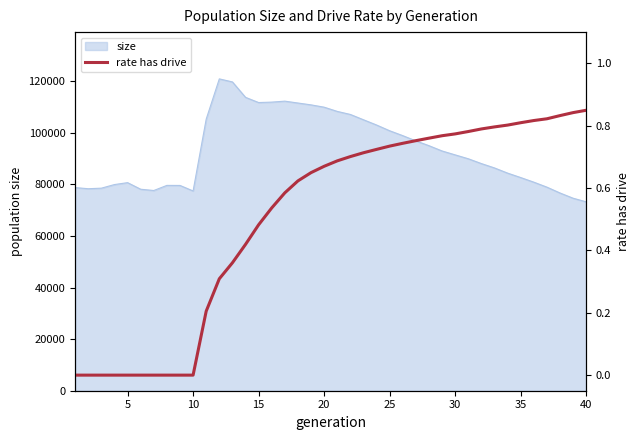

Reading right to left, transcribe all the data shown in this chart.

0.8	0.8	0.8	0.8	0.8	0.8	0.8	0.8	0.8	0.8	0.8	0.8	0.8	0.8	0.7	0.7	0.7	0.7	0.7	0.7	0.7	0.6	0.6	0.6	0.5	0.5	0.4	0.4	0.3	0.2	0.0	0.0	0.0	0.0	0.0	0.0	0.0	0.0	0.0	0.0